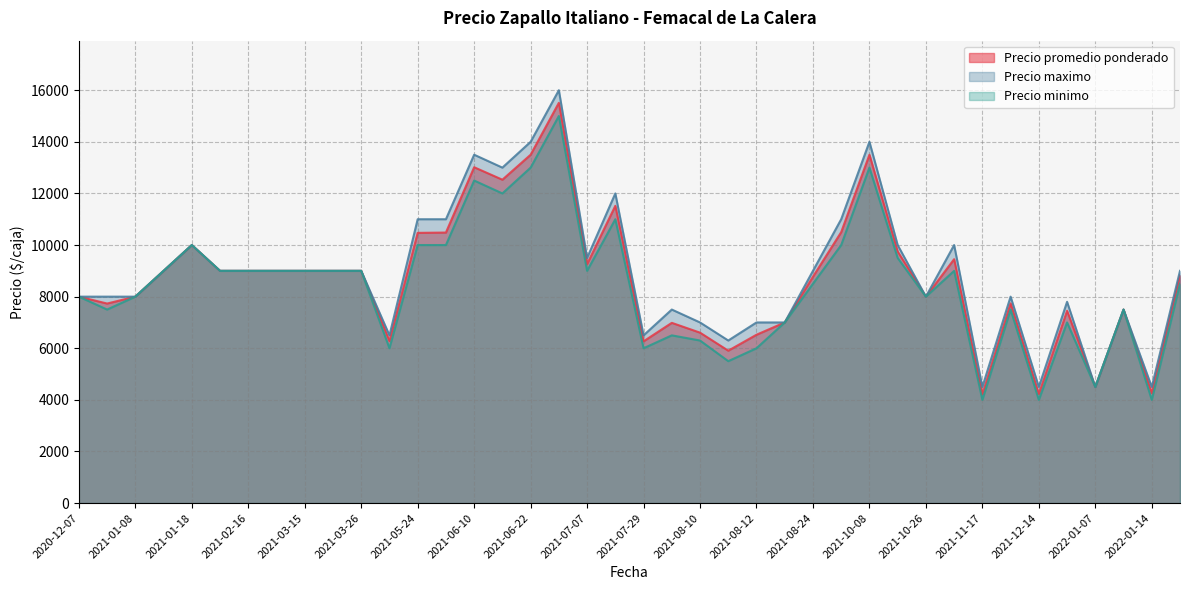

True or false: Precio minimo and Precio promedio ponderado cross at least once.

False